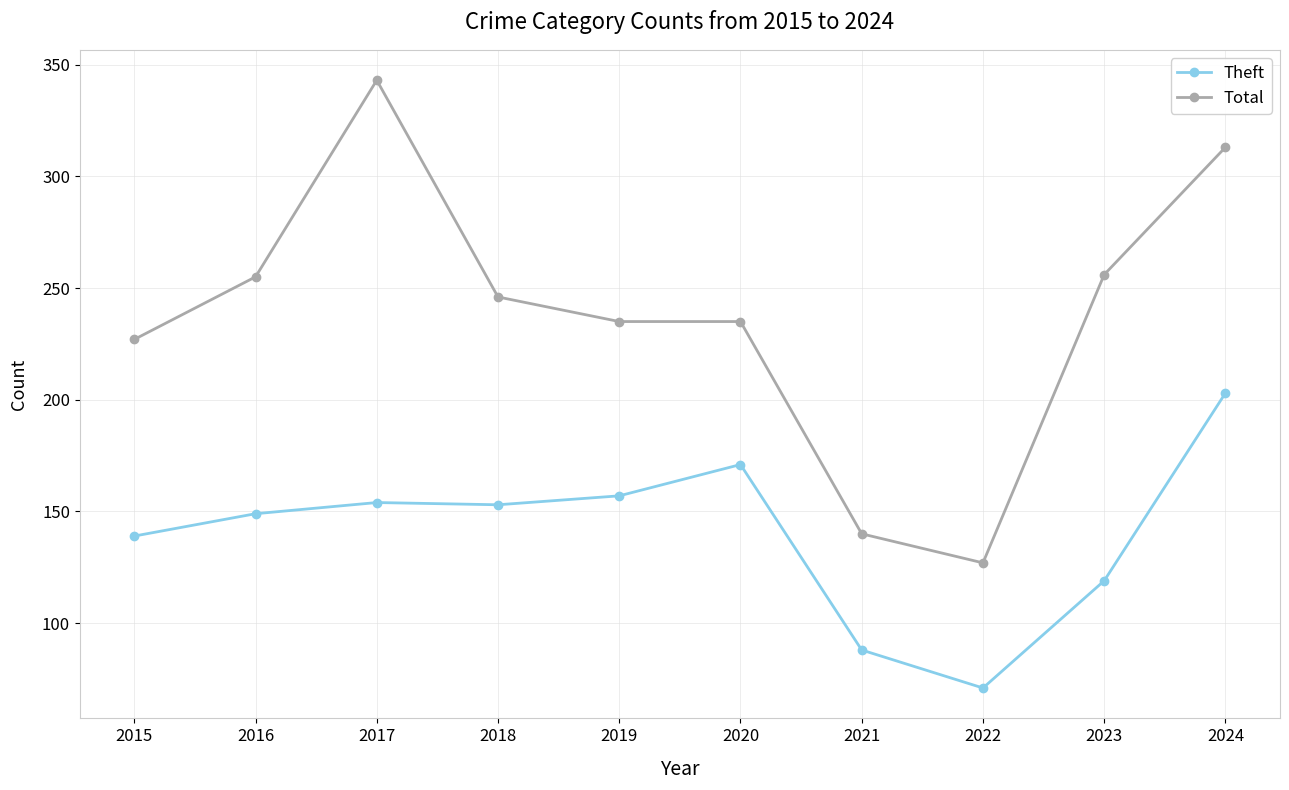

True or false: Theft and Total intersect in this chart.

False